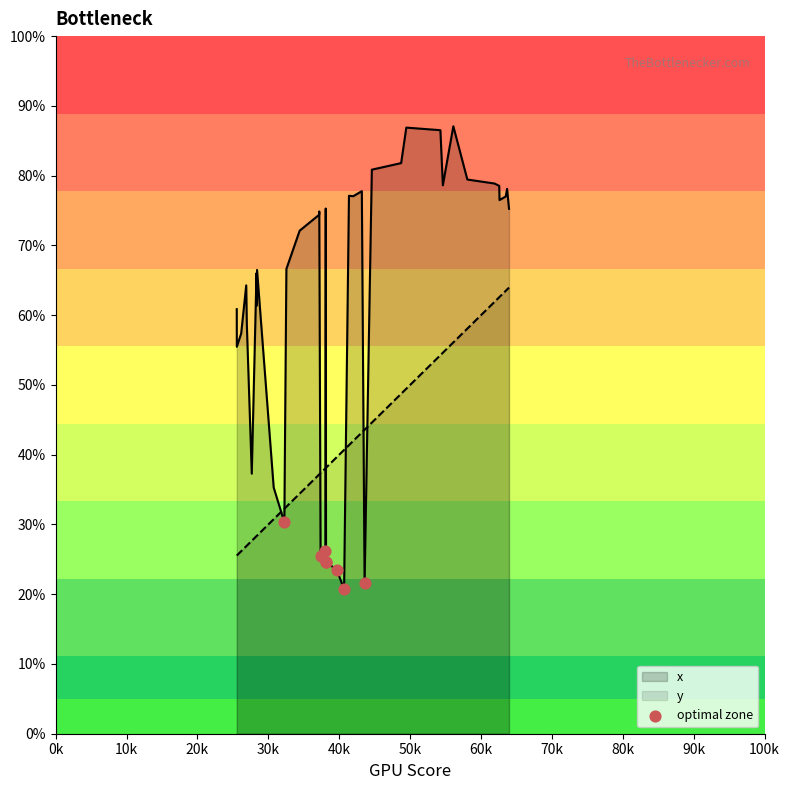

Which series has the widest spread of values?

x